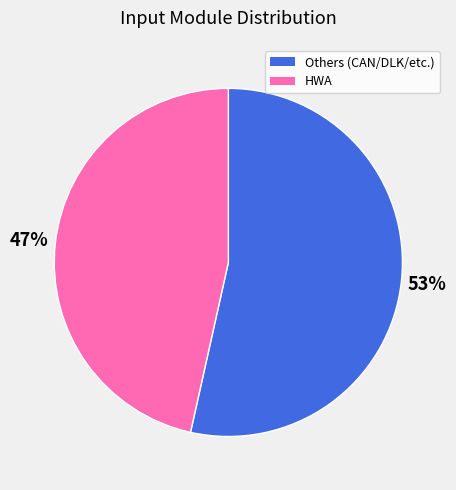

To the nearest percent, what is the average slice percentage?

50%